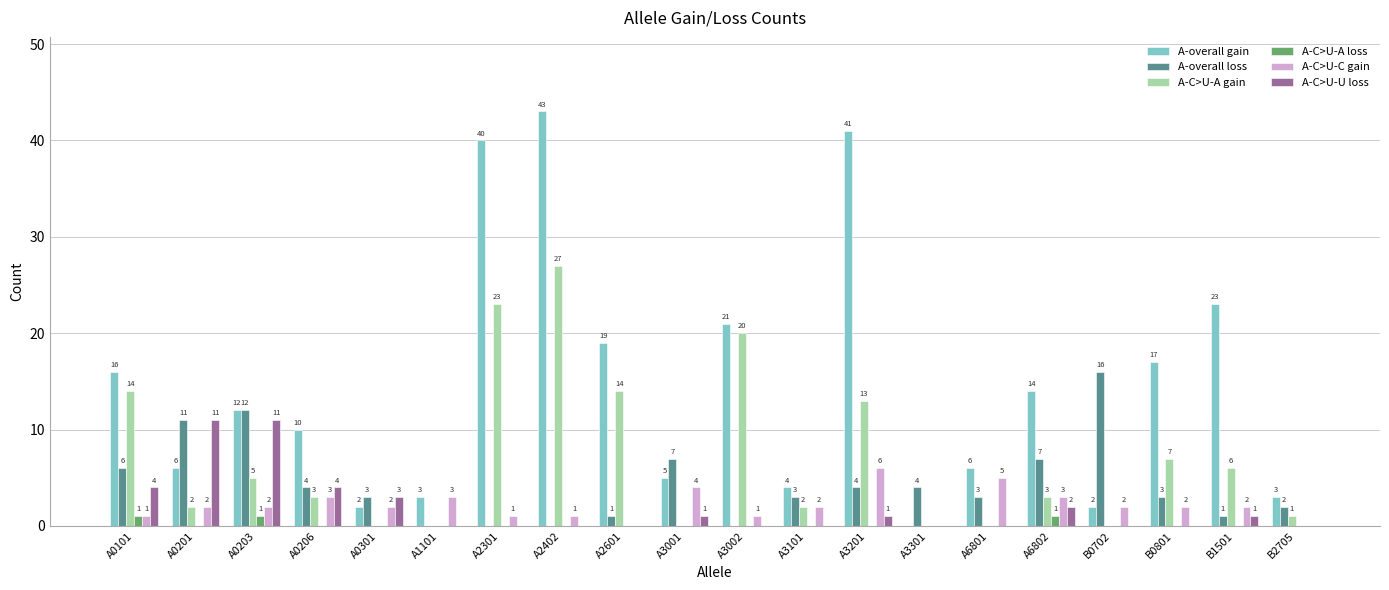

Which series has the widest spread of values?

A-overall gain